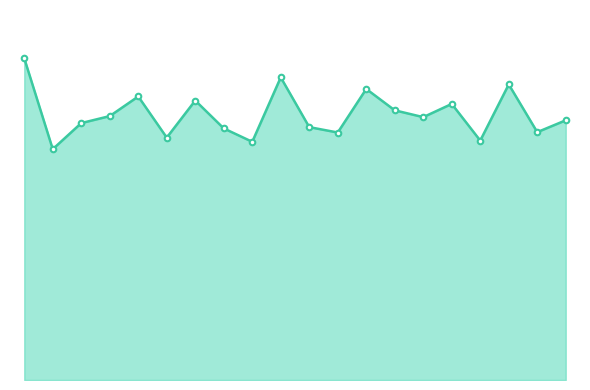

How many interior local valleys (lower than both neighbors) does the data have?

7